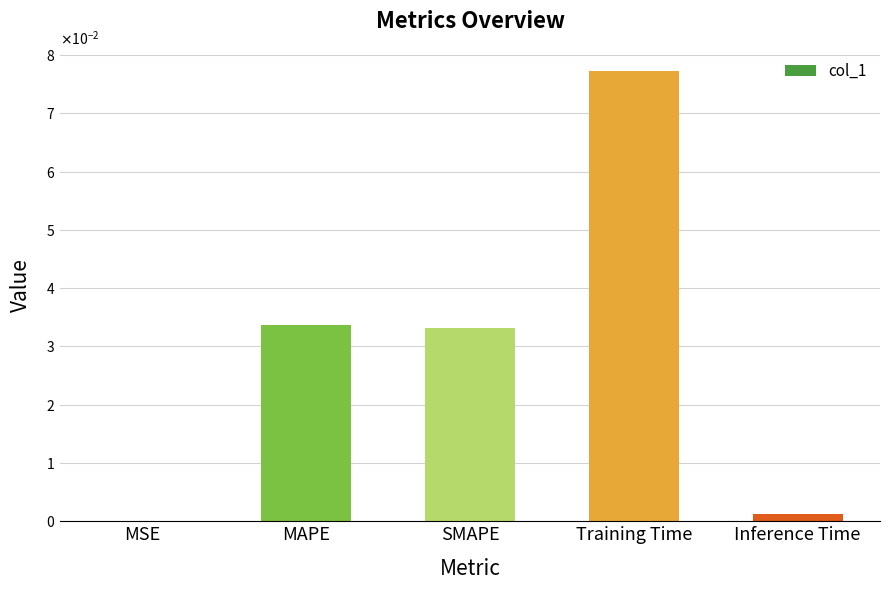

What position from the left is MSE?

1